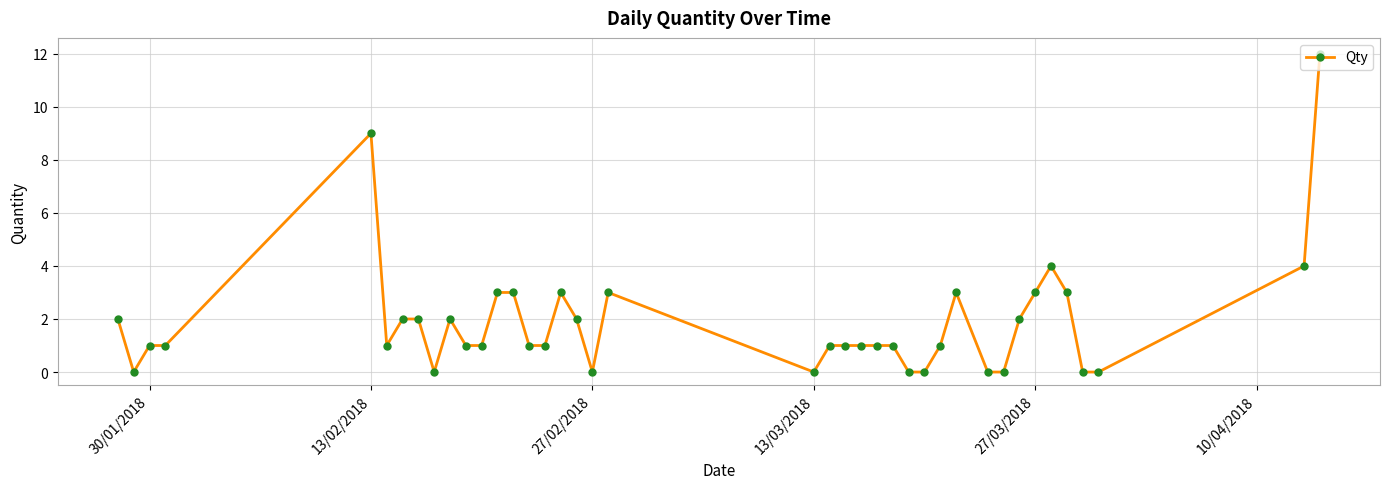

True or false: there are more than 0 points higher than both neighbors.

True